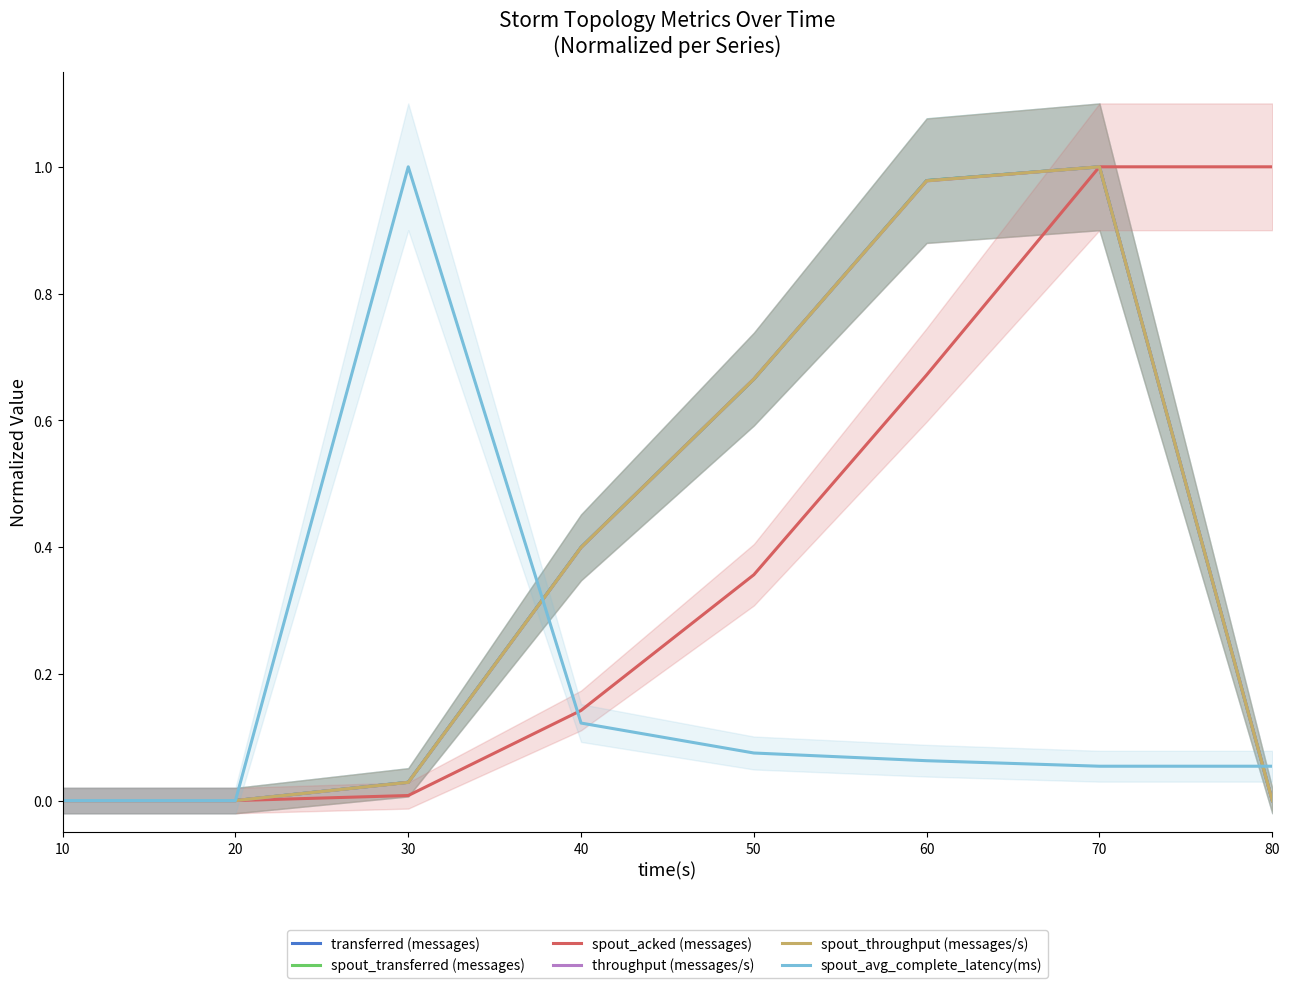

Reading left to right, what are all the values shown in this chart?

transferred (messages): 10=0.0	20=0.0	30=0.0	40=0.4	50=0.7	60=1.0	70=1.0	80=0.0
spout_transferred (messages): 10=0.0	20=0.0	30=0.0	40=0.4	50=0.7	60=1.0	70=1.0	80=0.0
spout_acked (messages): 10=0.0	20=0.0	30=0.0	40=0.1	50=0.4	60=0.7	70=1.0	80=1.0
throughput (messages/s): 10=0.0	20=0.0	30=0.0	40=0.4	50=0.7	60=1.0	70=1.0	80=0.0
spout_throughput (messages/s): 10=0.0	20=0.0	30=0.0	40=0.4	50=0.7	60=1.0	70=1.0	80=0.0
spout_avg_complete_latency(ms): 10=0.0	20=0.0	30=1.0	40=0.1	50=0.1	60=0.1	70=0.1	80=0.1